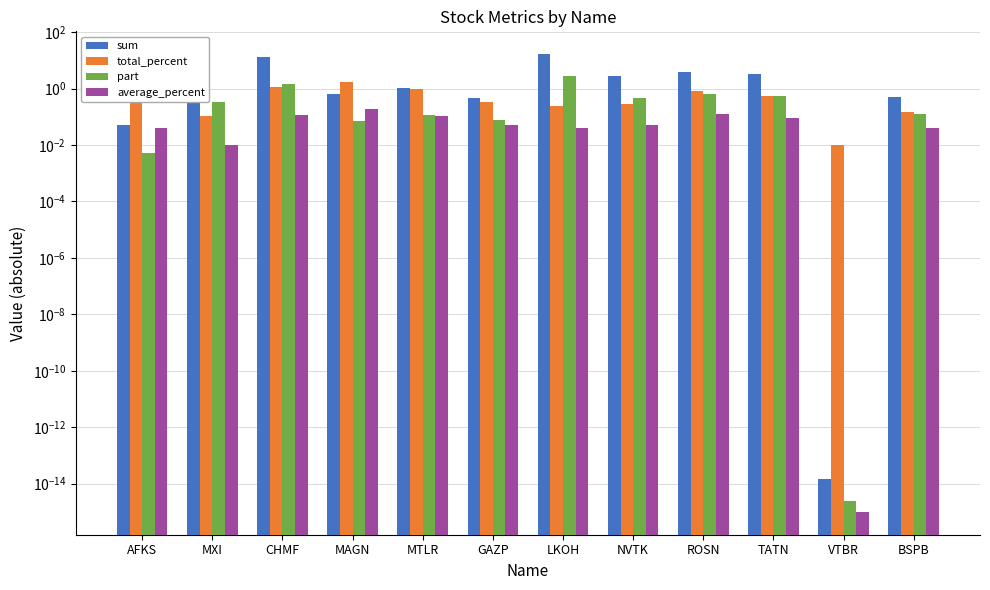

What is the label of the 6th bar from the right?

LKOH